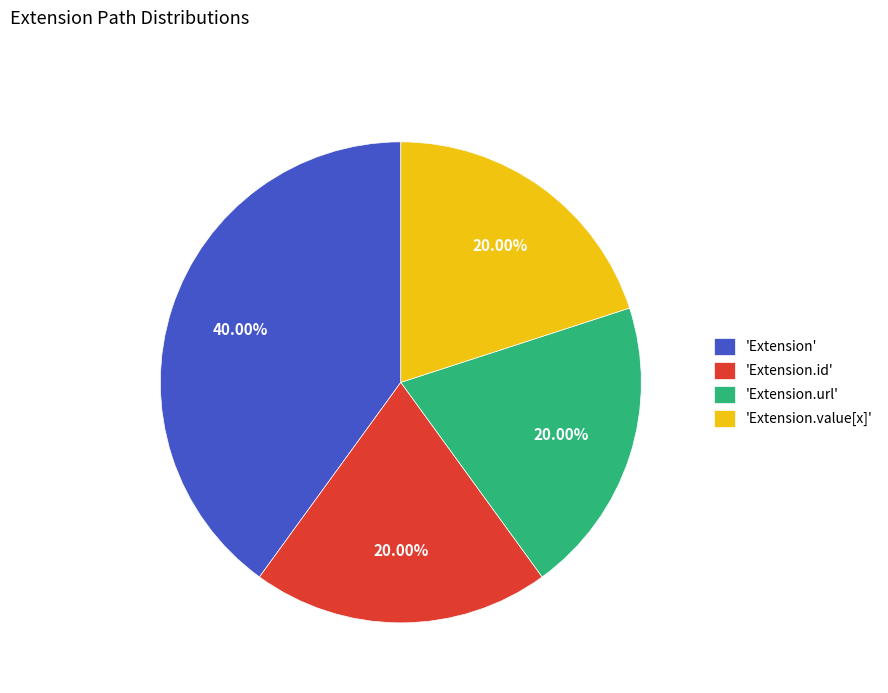

Is the sum of 'Extension.value[x]' and 'Extension.url' greater than half?

No